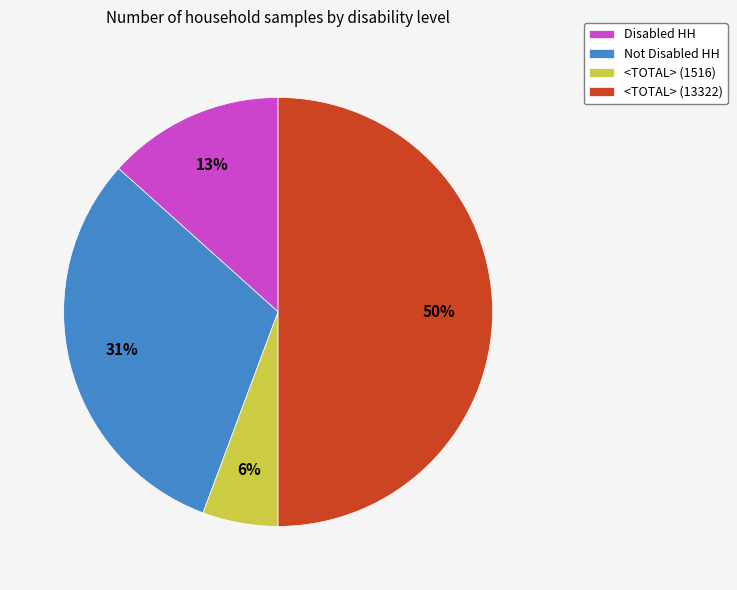

Is the sum of Disabled HH and <TOTAL> (13322) greater than half?

Yes